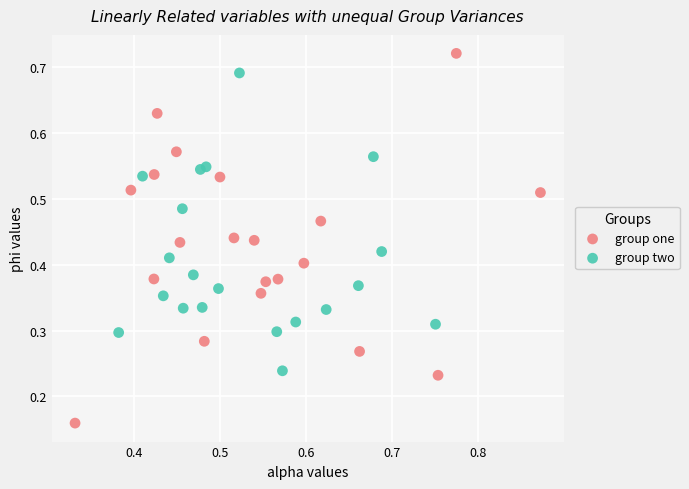

Which series has the largest Y range (max minus min)?

group one